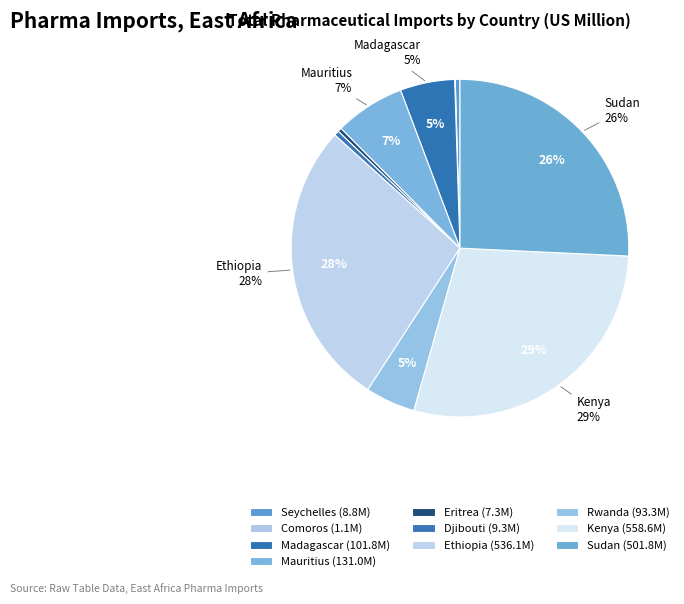

Is Mauritius the majority of the pie?

No